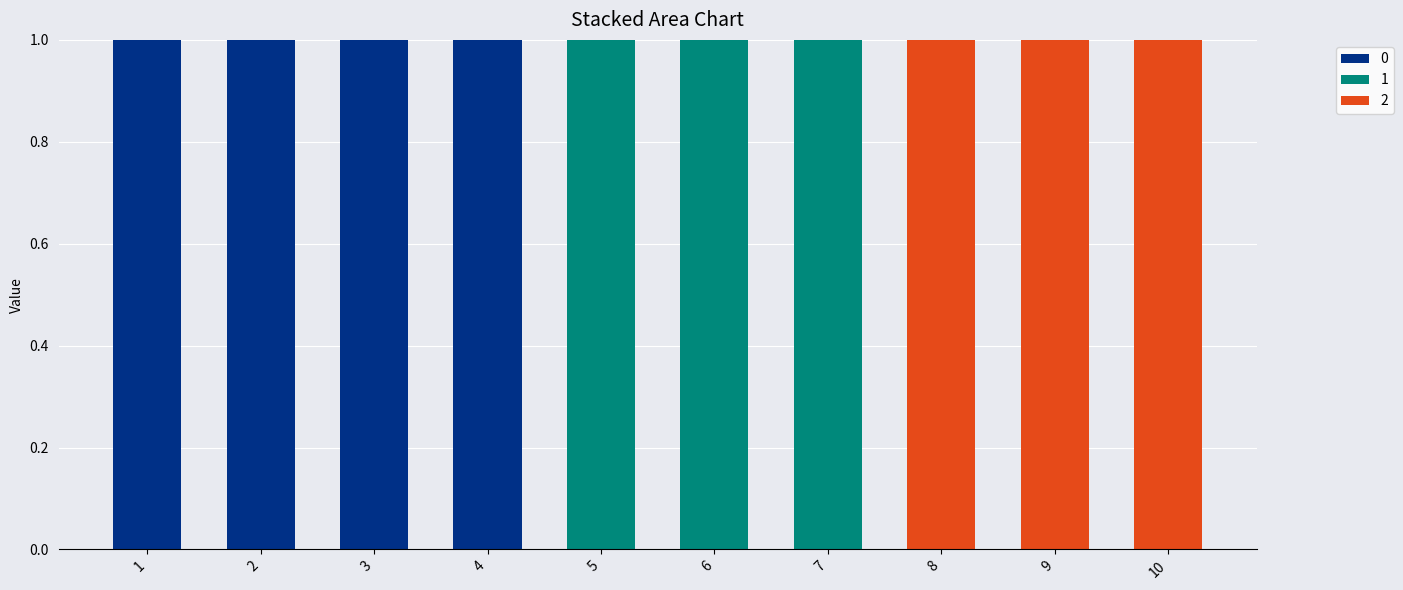

What are all the series names shown in the legend?

0, 1, 2